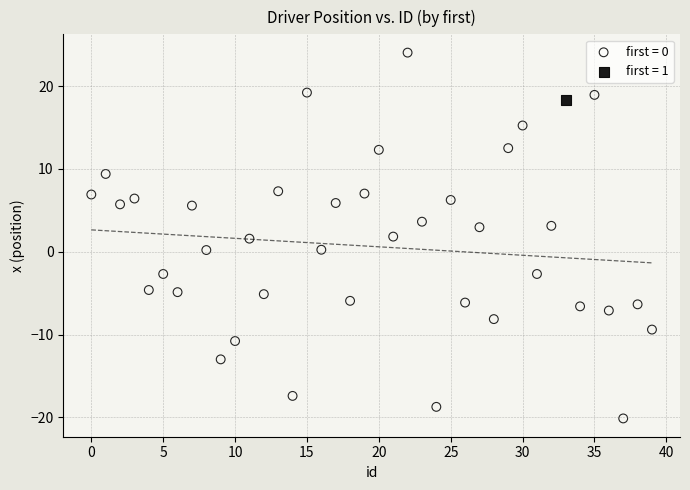

What are all the series names shown in the legend?

first = 0, first = 1